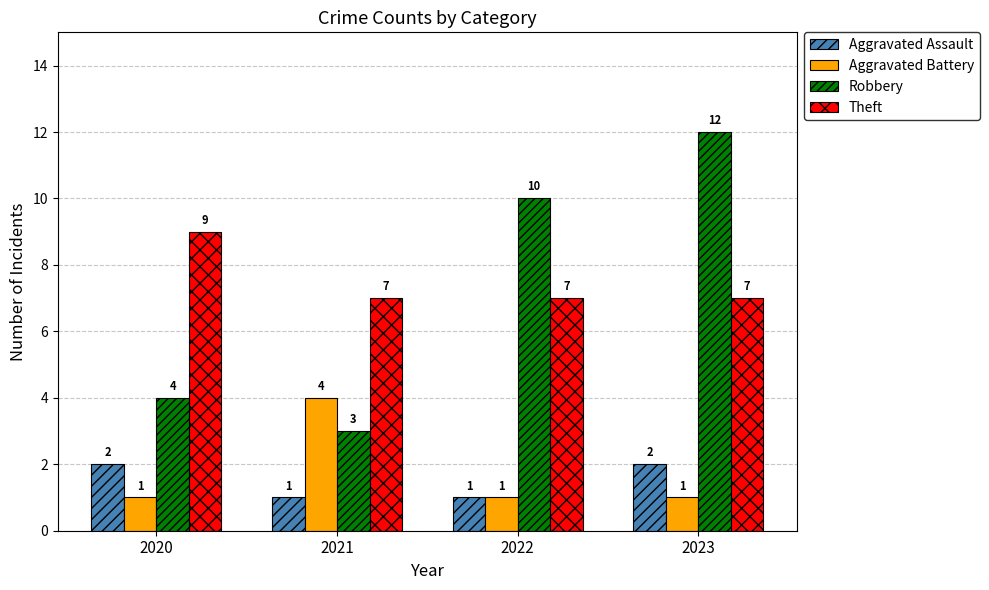

What is the value of the Aggravated Battery bar at the 2nd from the left?

4